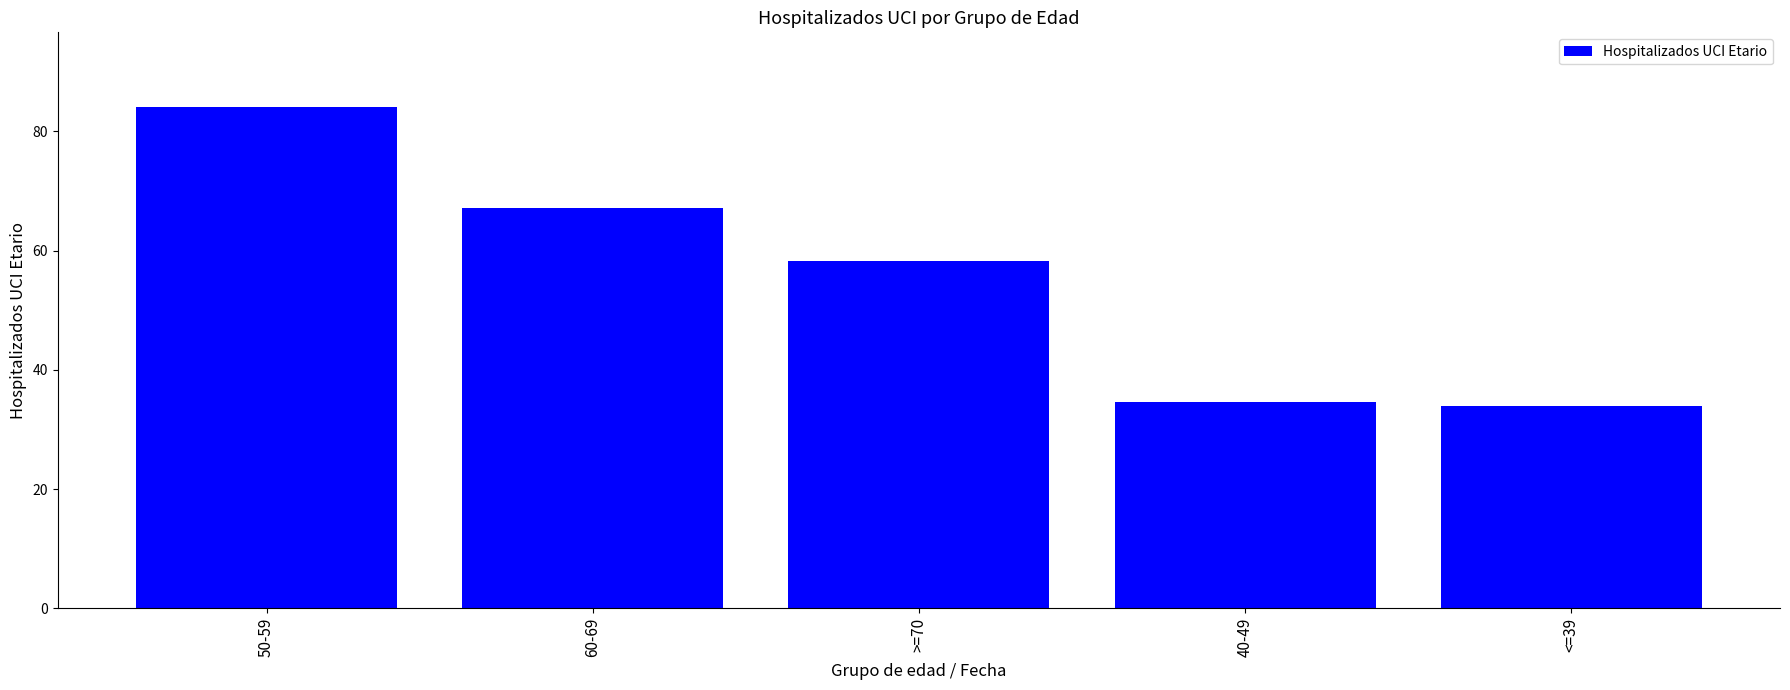

What is the difference between the maximum and second lowest values?

49.4